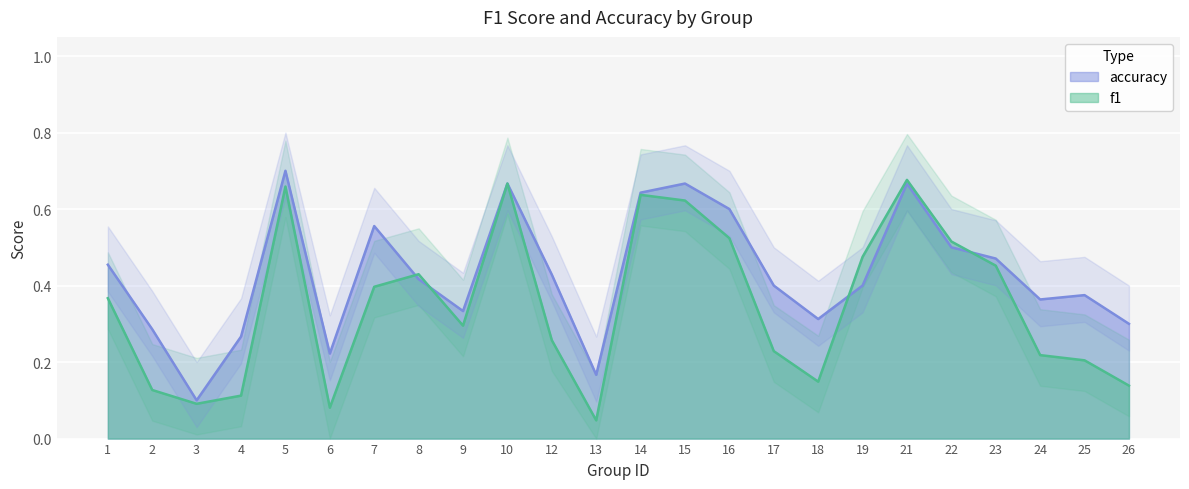

What is the difference between the maximum and minimum values in the accuracy series?

0.6